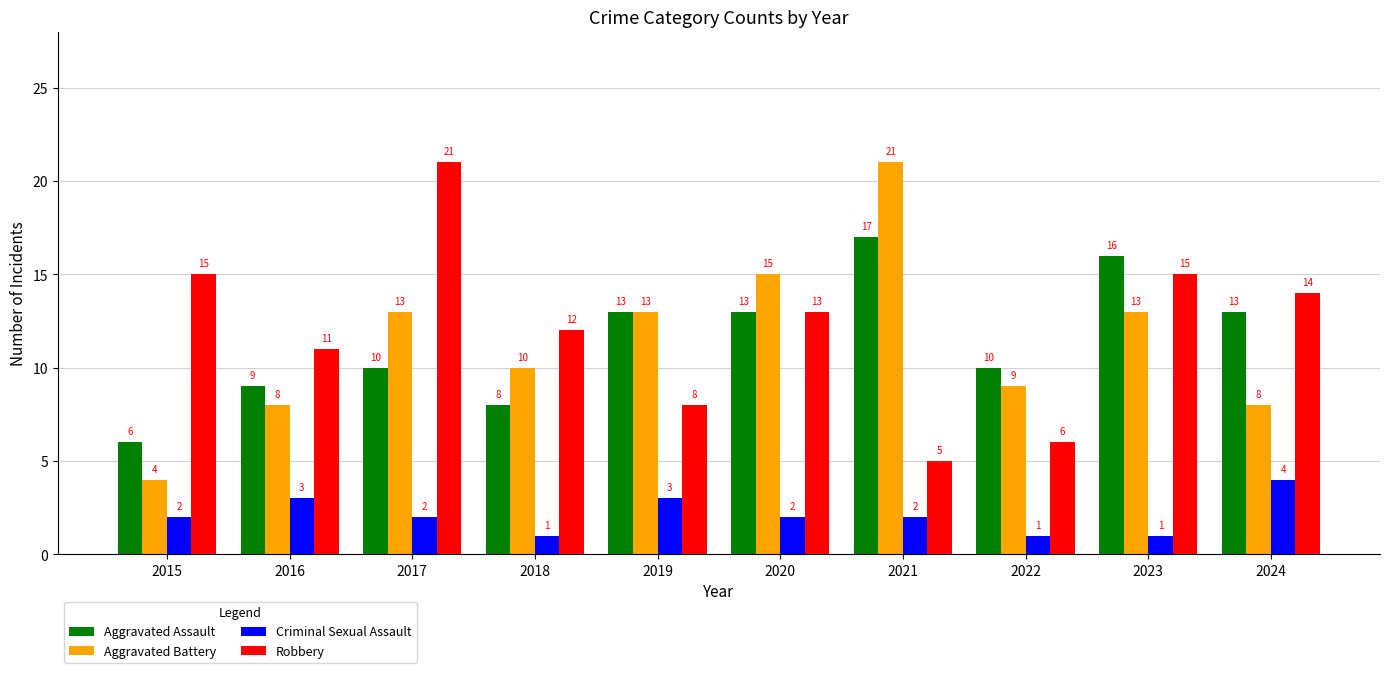

What is the total value across all series at 2020?

43